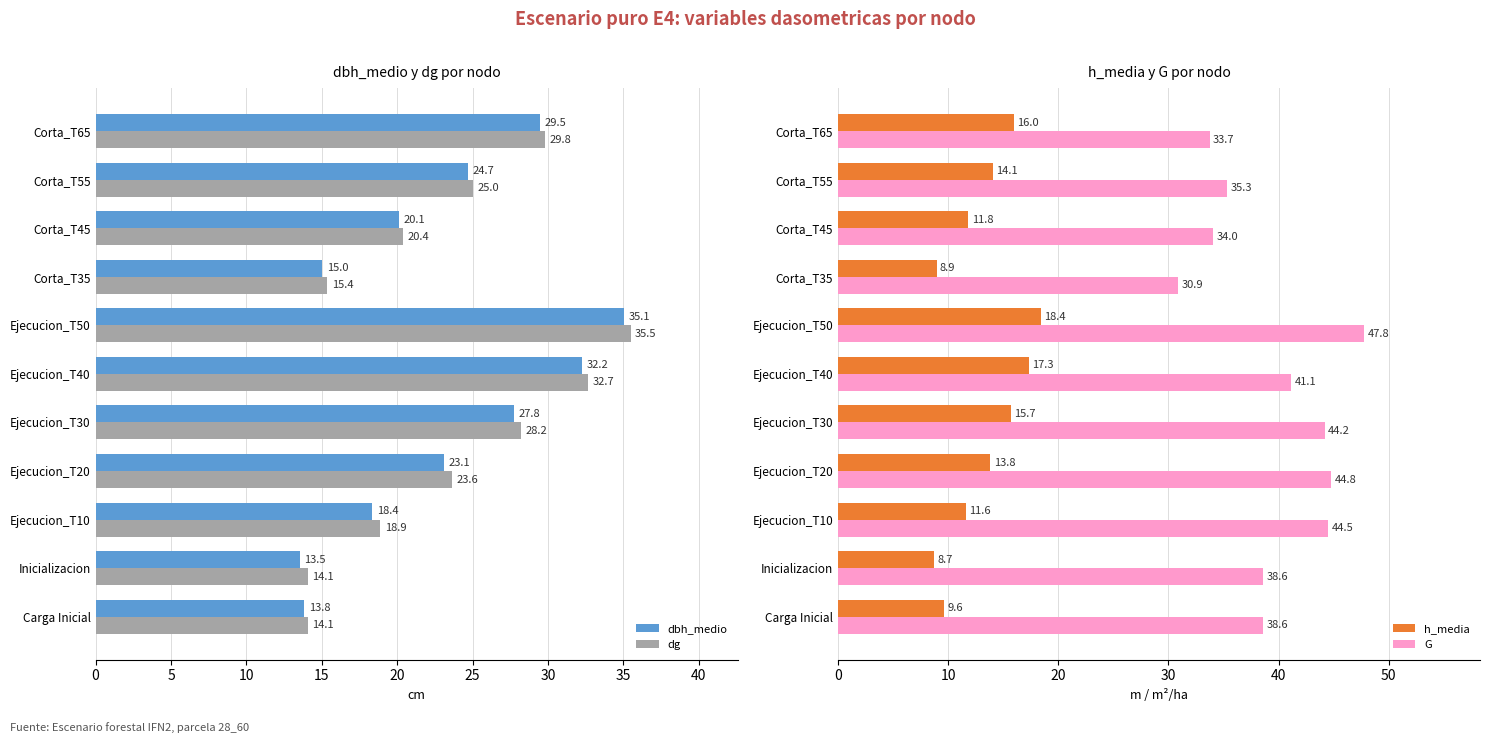

What is the maximum value for dbh_medio?

35.1